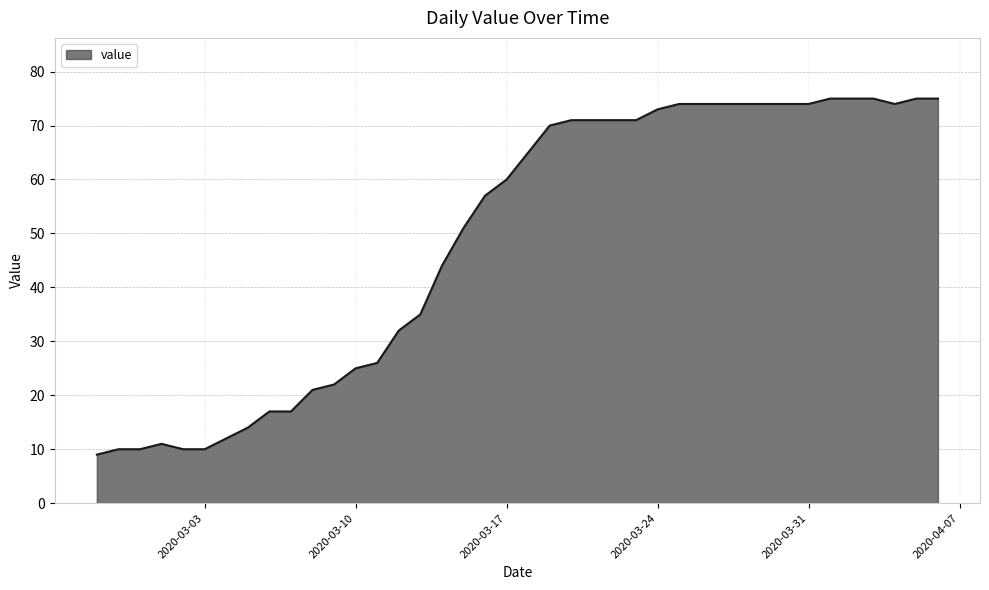

What is the maximum value shown in the chart?

75